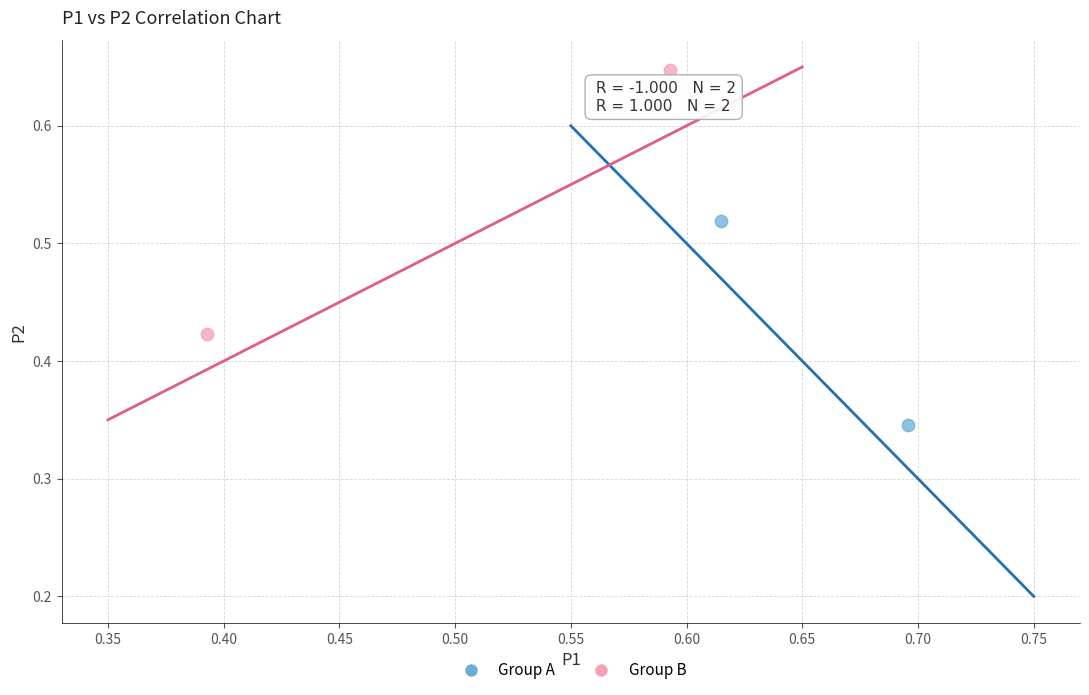

Which series reaches the minimum Y coordinate?

Group A